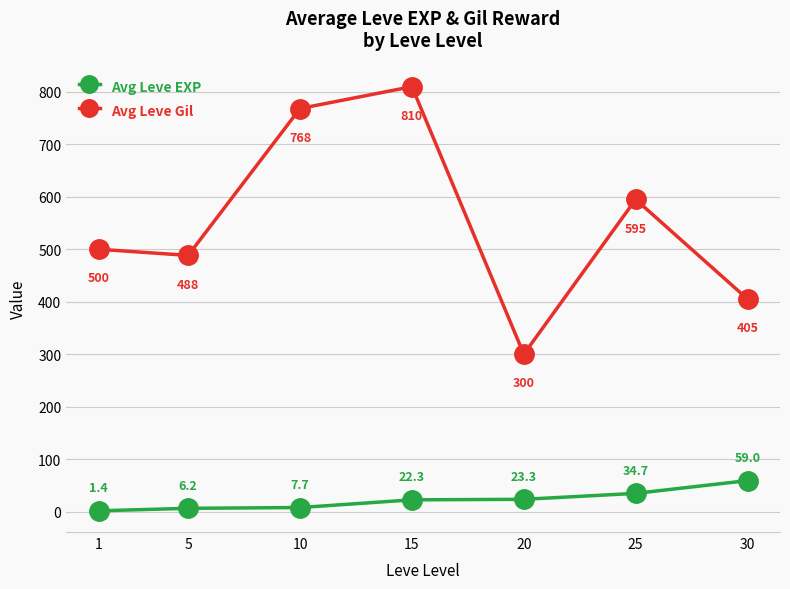

Is it true that Avg Leve Gil equals 138.1 at 20?

False